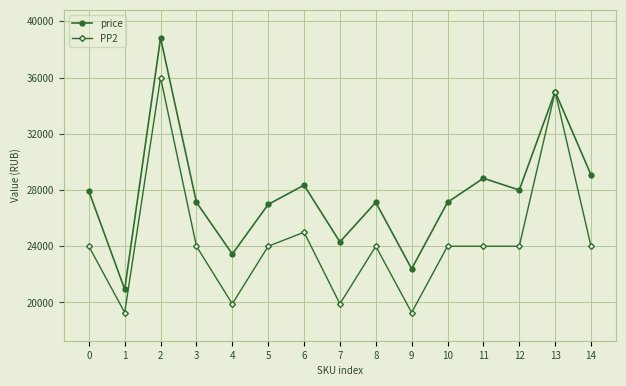

Where is the first local minimum for PP2?

1